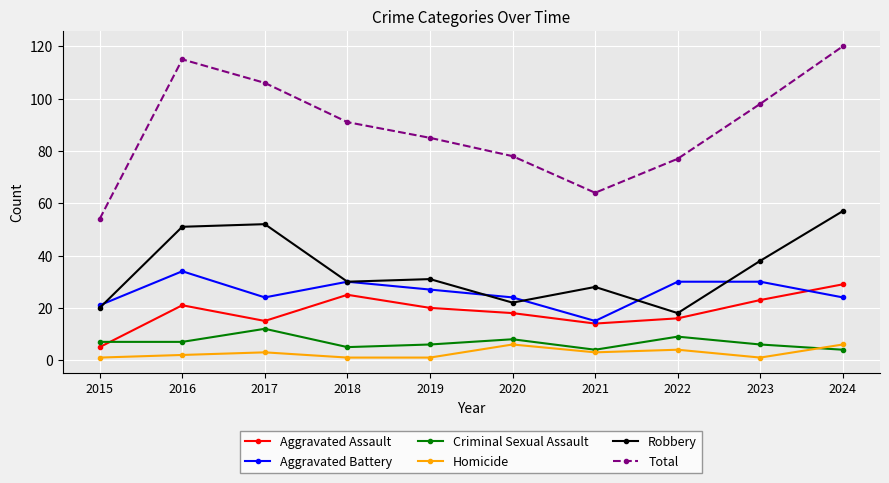

What is the sum of the Criminal Sexual Assault values at 2024 and 2019?

10